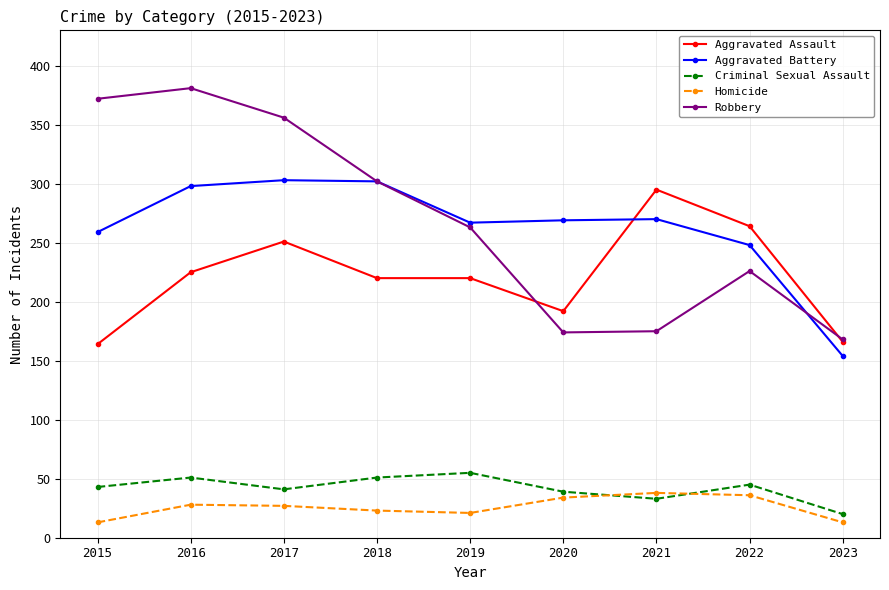

True or false: Robbery and Aggravated Assault cross at least once.

True